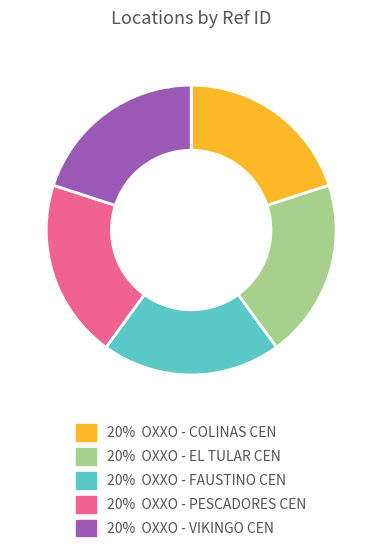

Combined, do 20% OXXO - VIKINGO CEN and 20% OXXO - COLINAS CEN account for over 50%?

No